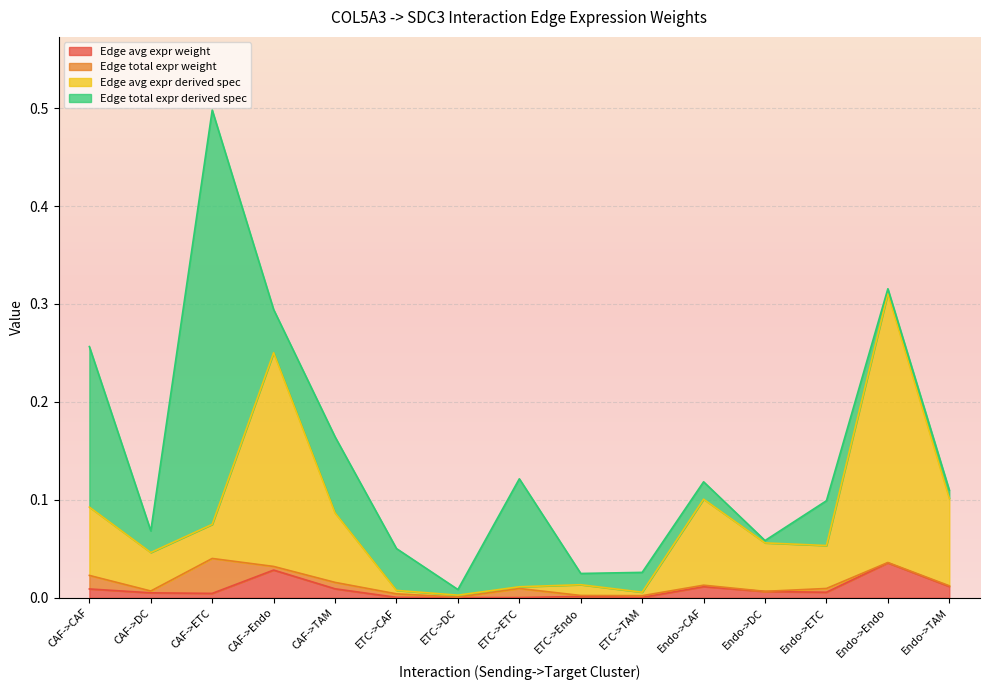

At which category is the sum across all series the highest?

CAF->ETC